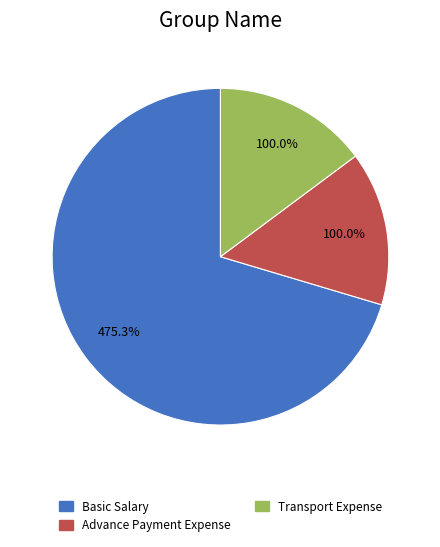

To the nearest percent, what is the difference between the Basic Salary and Advance Payment Expense slice percentages?

56%